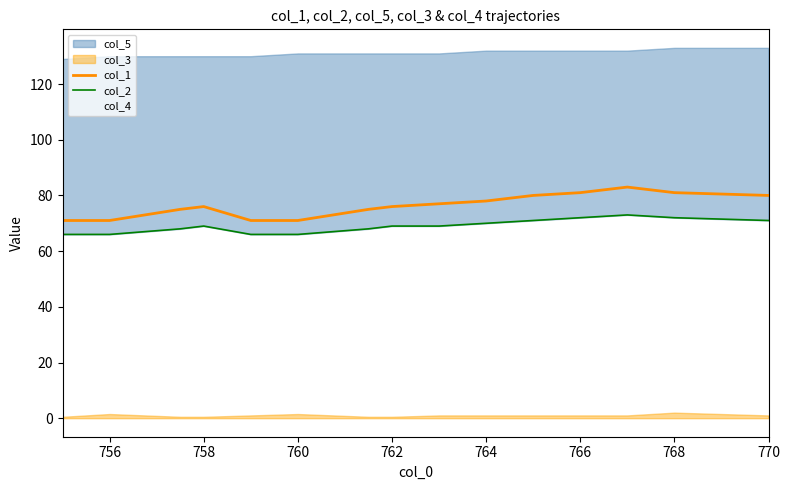

True or false: col_1 has a value of 80 at 770.

True